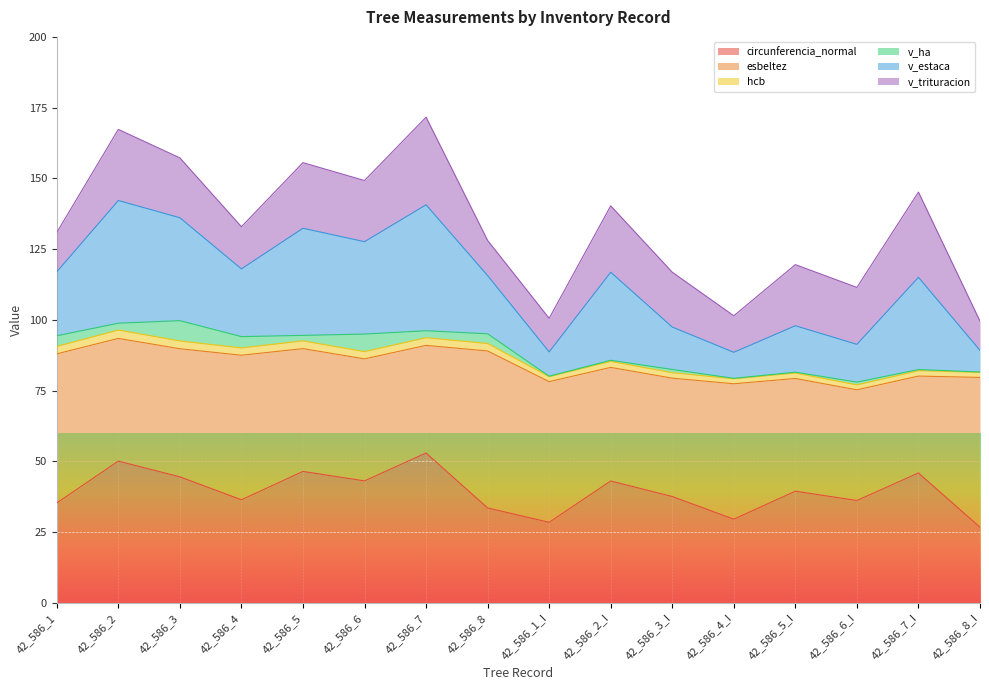

What are all the series names shown in the legend?

circunferencia_normal, esbeltez, hcb, v_ha, v_estaca, v_trituracion